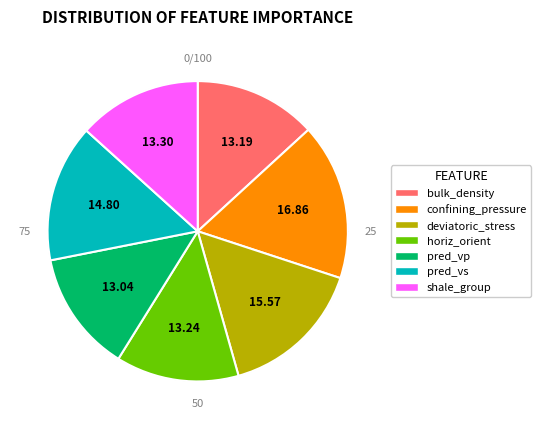

True or false: confining_pressure accounts for 17% of the total.

True